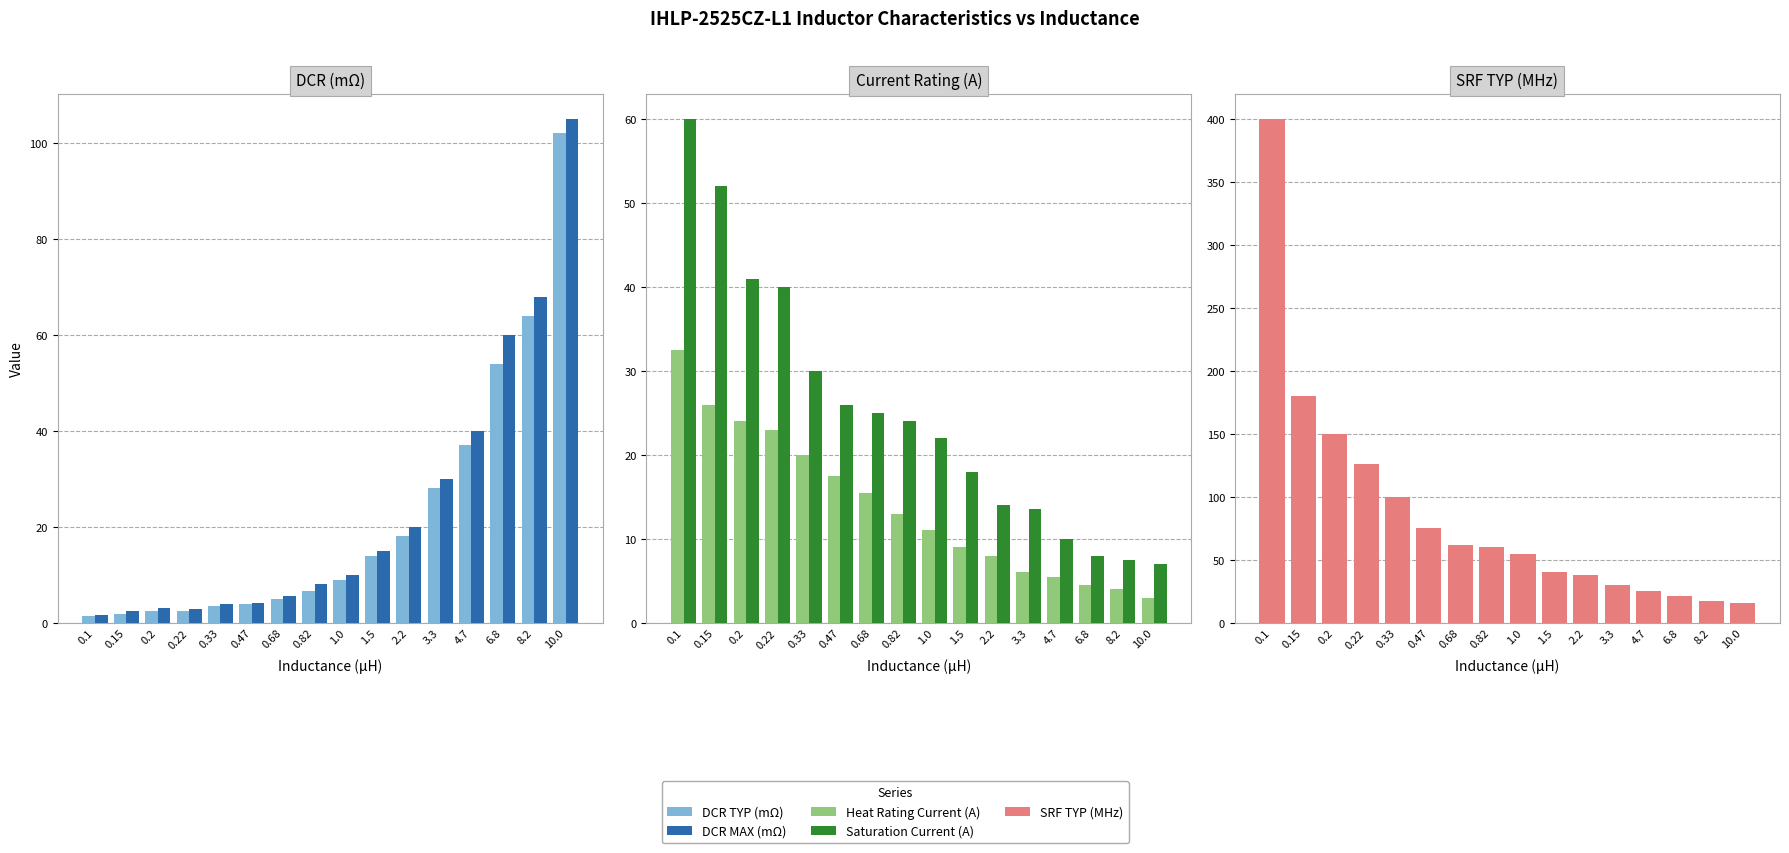

Reading left to right, transcribe all the data shown in this chart.

DCR TYP (mΩ): 1.5	1.9	2.4	2.5	3.5	4.0	5.0	6.7	9.0	14.0	18.0	28.0	37.0	54.0	64.0	102.0
DCR MAX (mΩ): 1.7	2.5	3.0	2.8	3.9	4.2	5.5	8.0	10.0	15.0	20.0	30.0	40.0	60.0	68.0	105.0
Heat Rating Current (A): 32.5	26.0	24.0	23.0	20.0	17.5	15.5	13.0	11.0	9.0	8.0	6.0	5.5	4.5	4.0	3.0
Saturation Current (A): 60.0	52.0	41.0	40.0	30.0	26.0	25.0	24.0	22.0	18.0	14.0	13.5	10.0	8.0	7.5	7.0
SRF TYP (MHz): 400.0	180.0	150.0	126.0	100.0	75.0	62.0	60.0	55.0	40.0	38.0	30.0	25.0	21.0	17.0	16.0